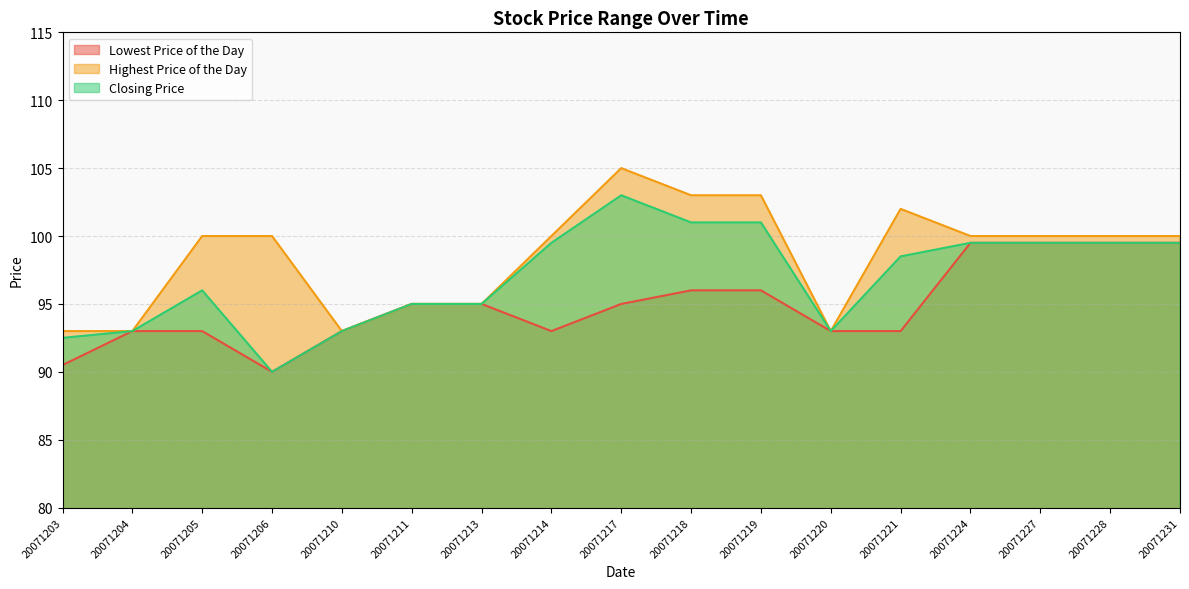

What value does the Highest Price of the Day series have at 20071206?

100.0